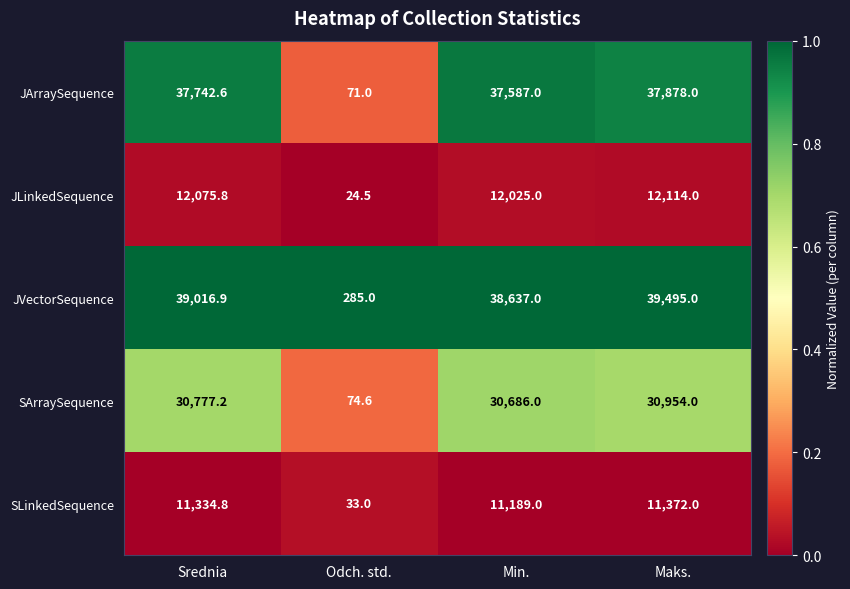

The value of JLinkedSequence at Min. is 12025.0. True or false?

True